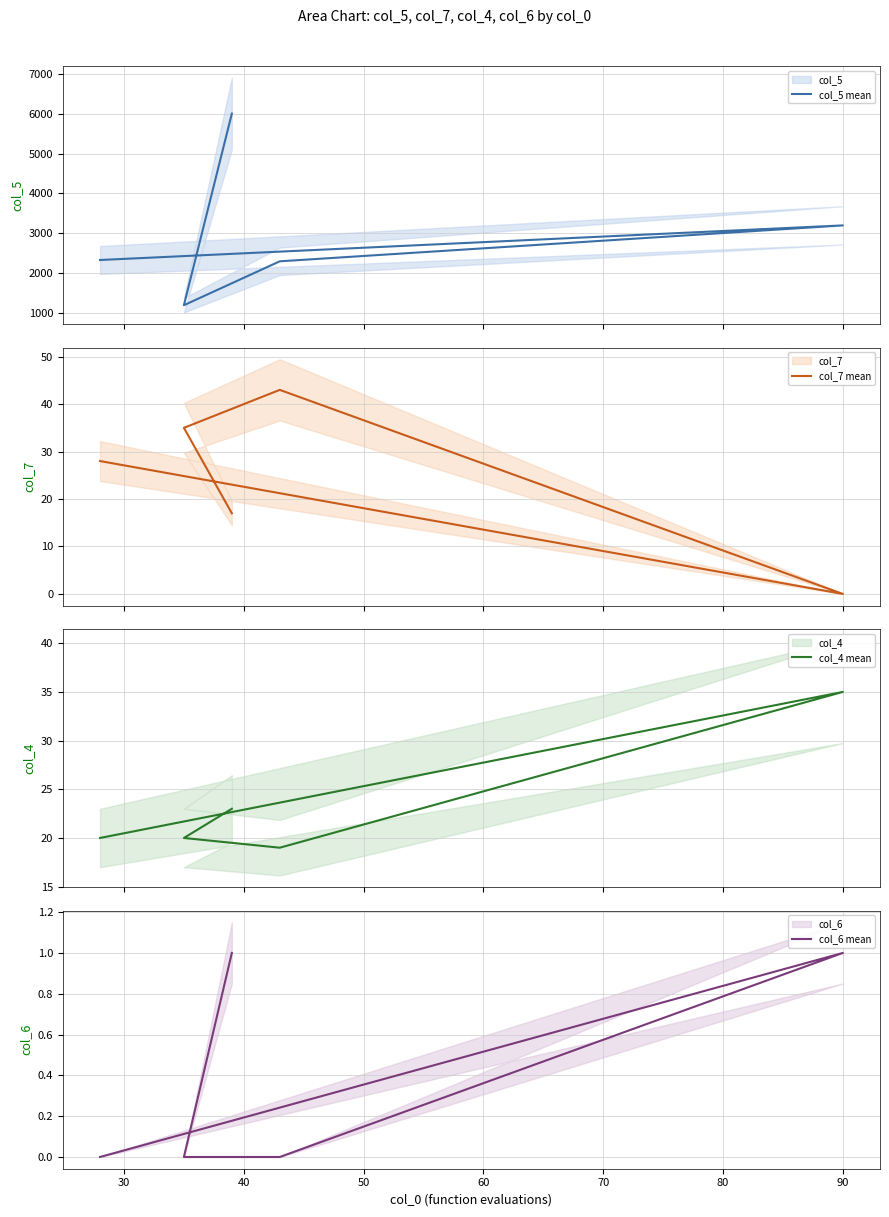

What is the spread (max minus min) of values at 40?

2300